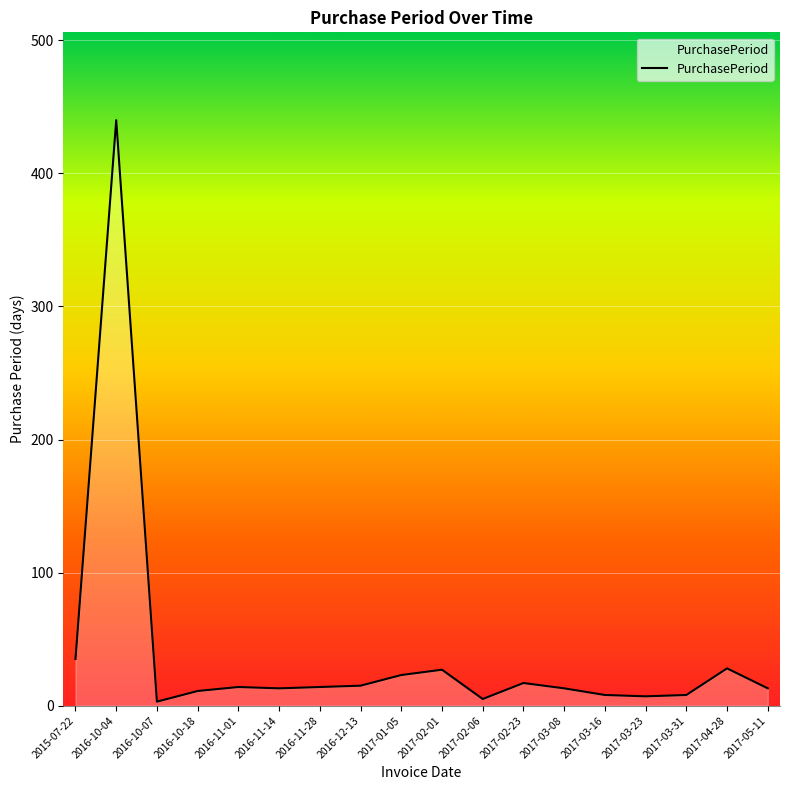

What is the maximum value shown in the chart?

440